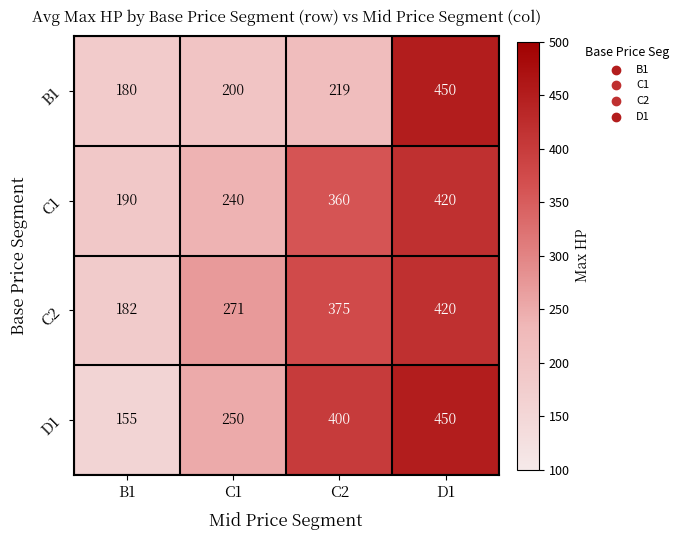

How many distinct data groups are displayed?

4